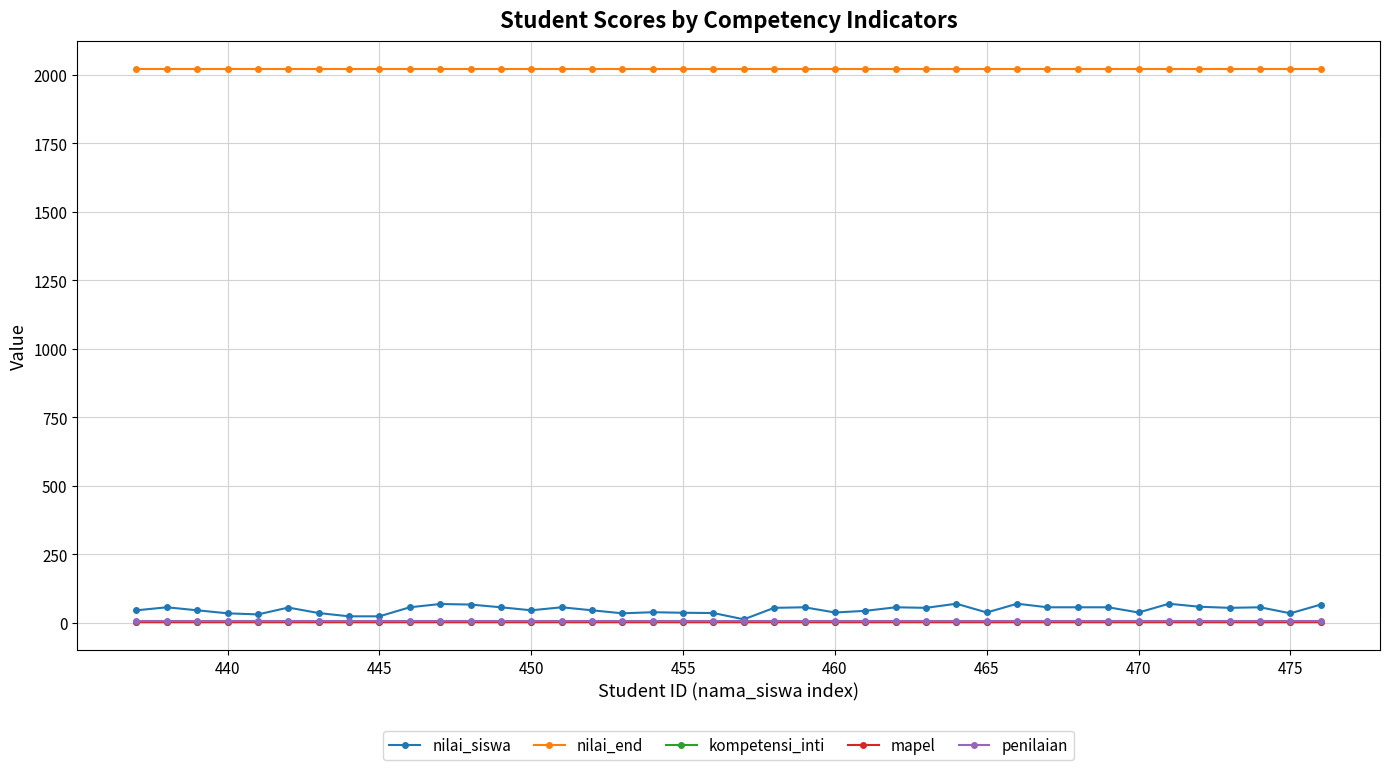

Which series has the largest range (max minus min)?

nilai_siswa